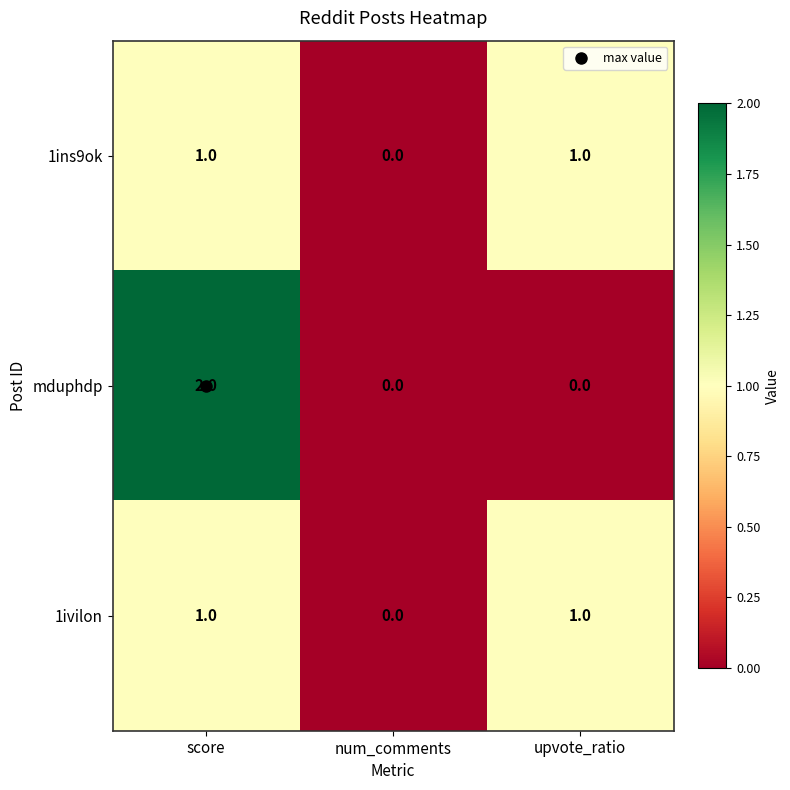

True or false: 1ivilon has a value of 2 at score.

False